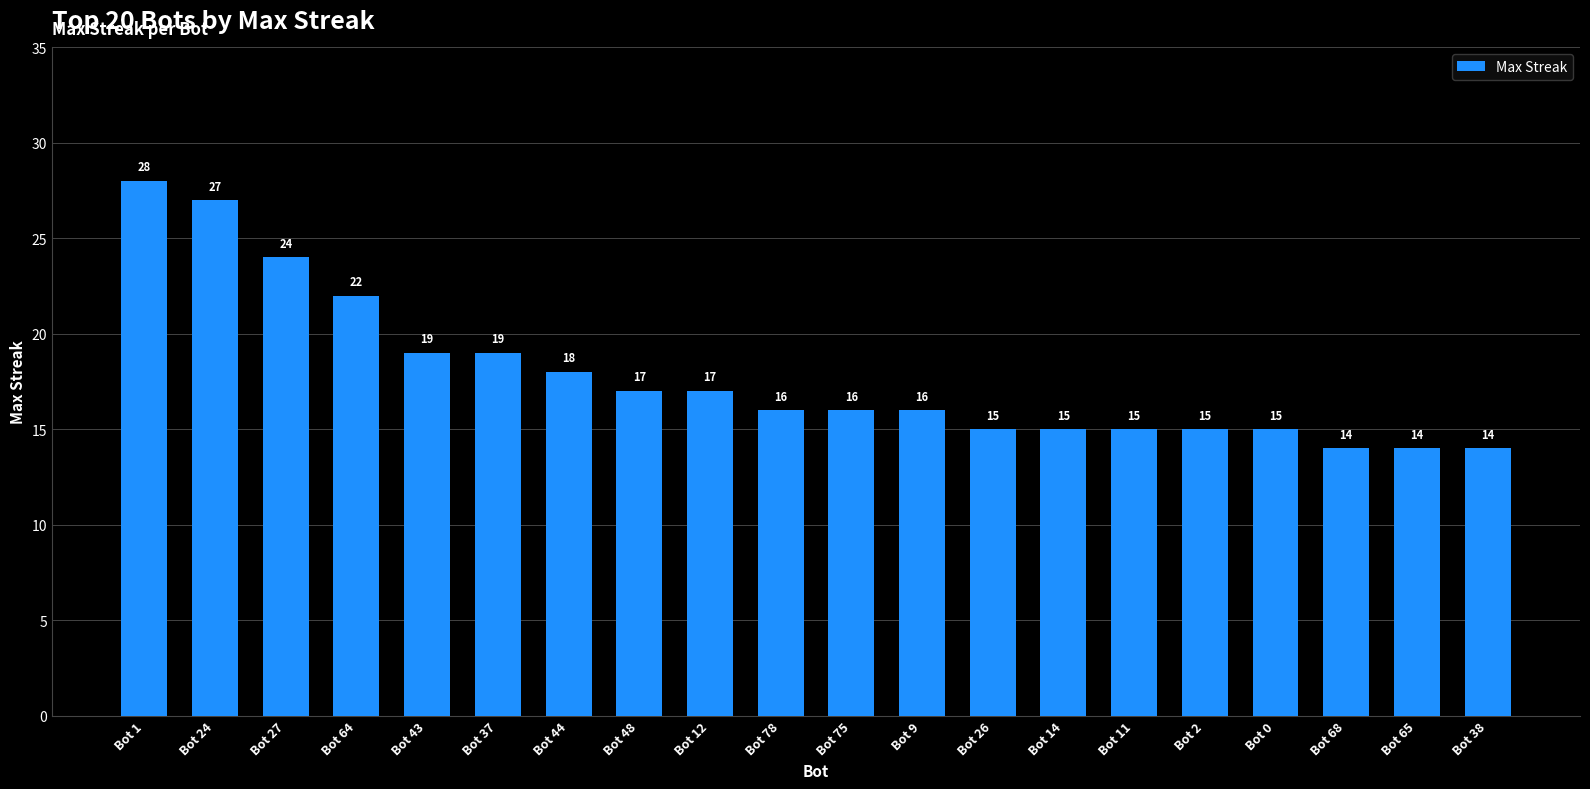

What is the value of the 5th bar from the left?

19